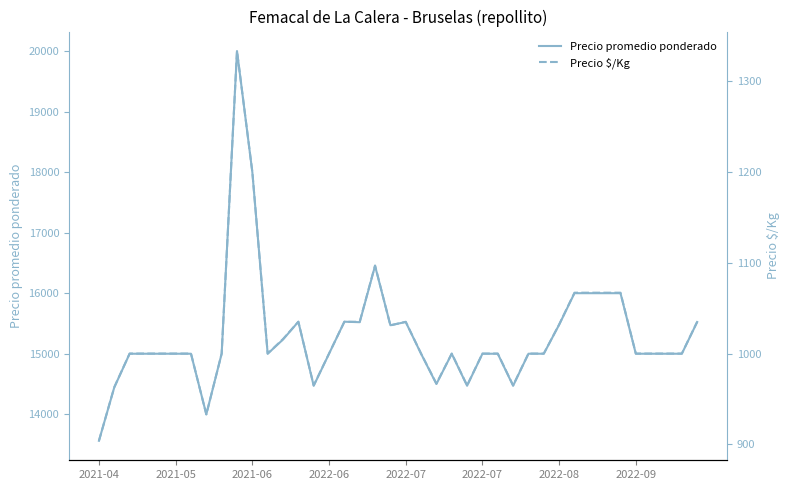

Is the value of Precio $/Kg at 27 greater than the value of Precio promedio ponderado at 34?

No